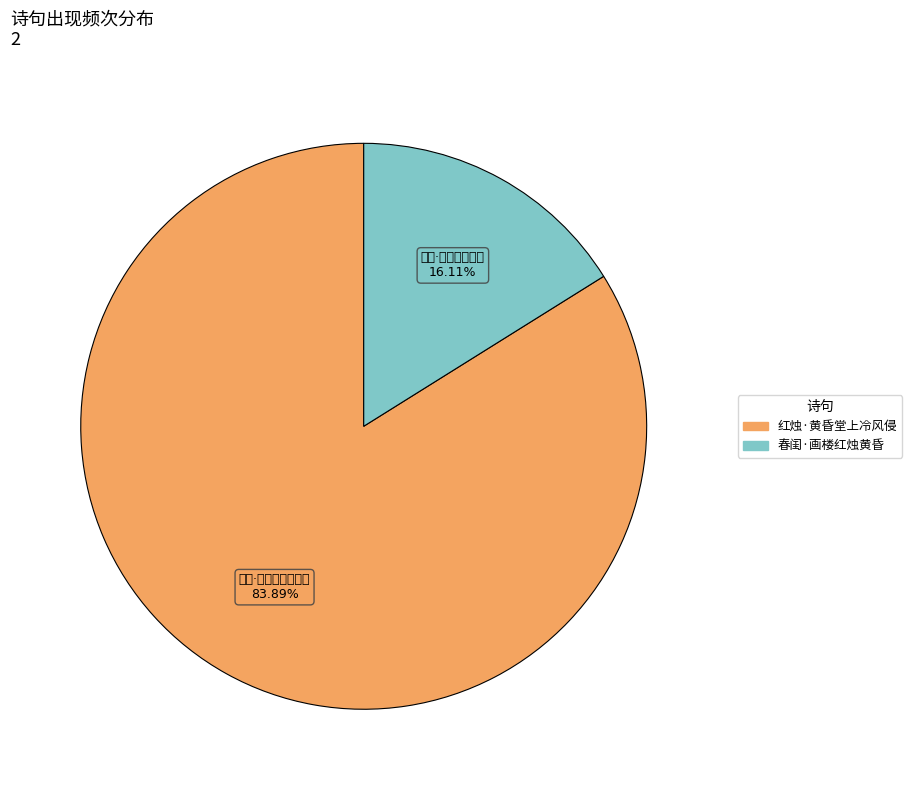

Does 红烛·黄昏堂上冷风侵 account for over 50% of the chart?

Yes